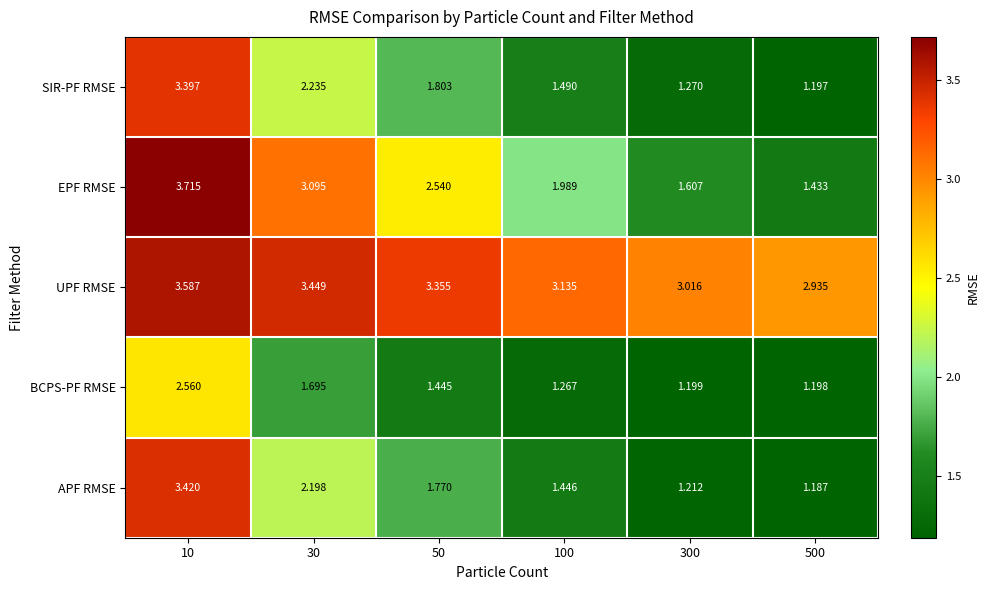

At which category is the sum across all series the highest?

10